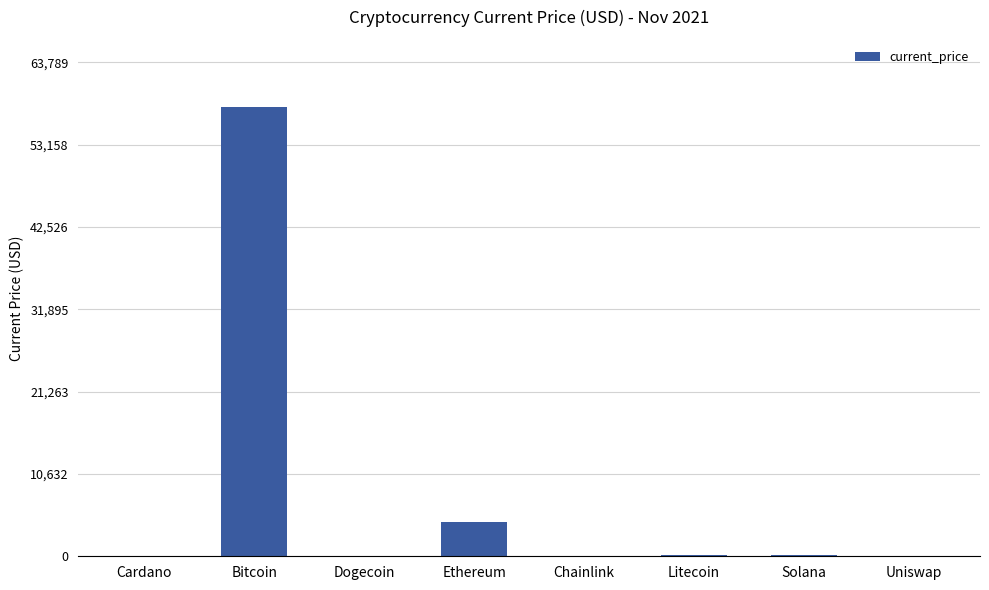

At which label is the value closest to 28995?

Ethereum